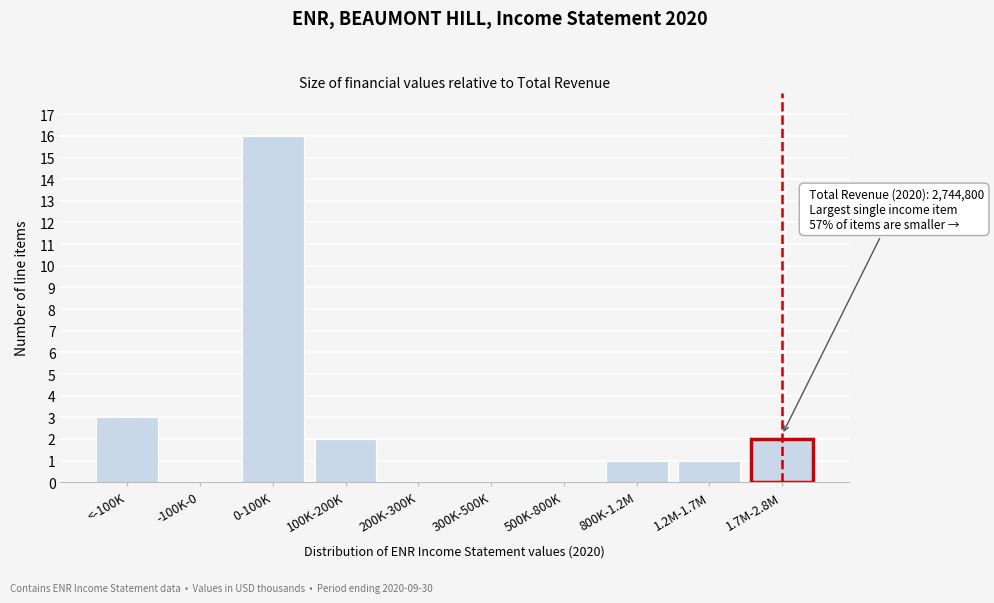

Reading left to right, extract all data points from this chart.

<-100K=3	-100K-0=0	0-100K=16	100K-200K=2	200K-300K=0	300K-500K=0	500K-800K=0	800K-1.2M=1	1.2M-1.7M=1	1.7M-2.8M=2